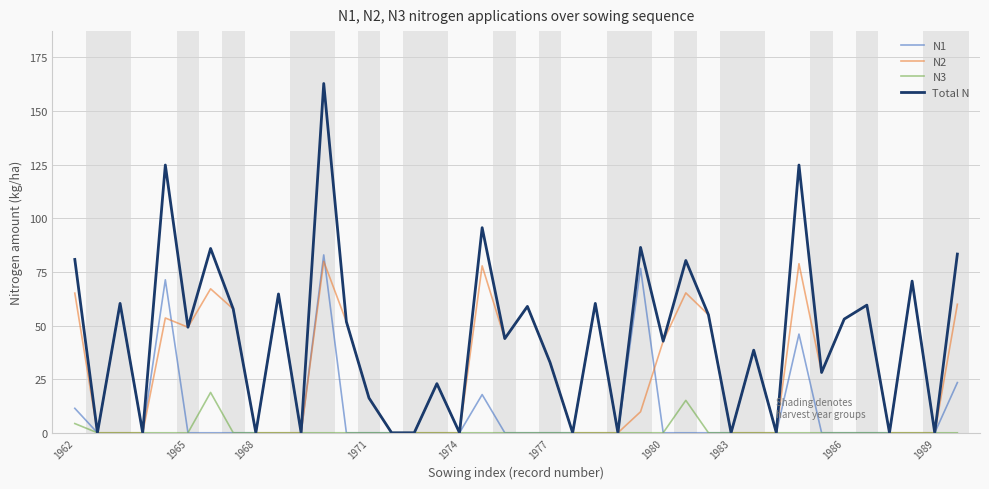

At how many categories does at least one series exceed 147?

1